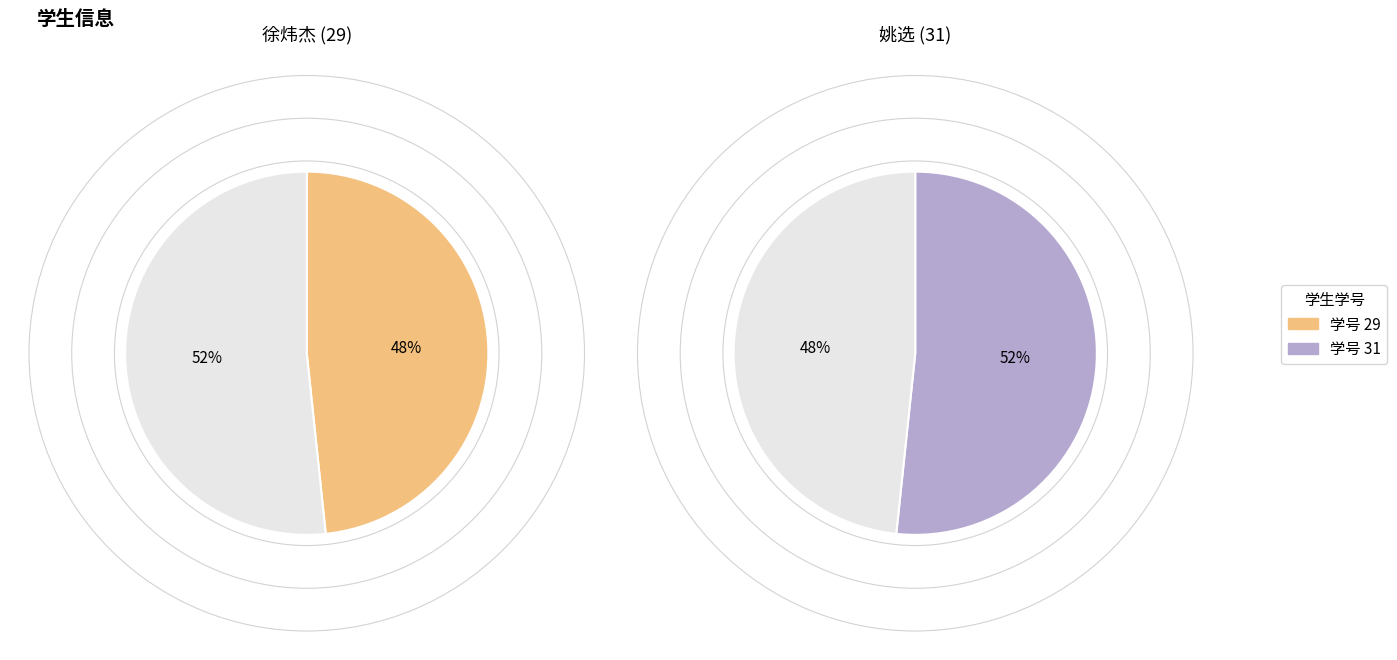

How much of the chart is everything except 29?

51.7%